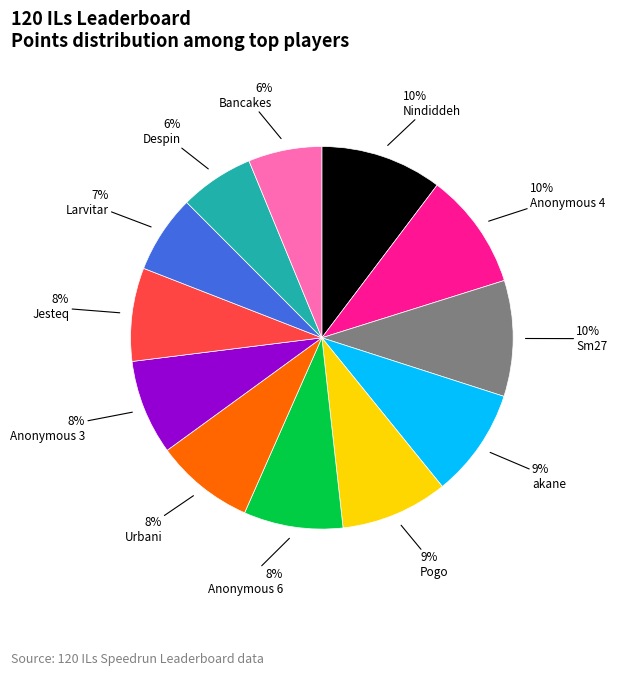

To the nearest percent, what is the difference between the largest and smallest slice percentages?

4%